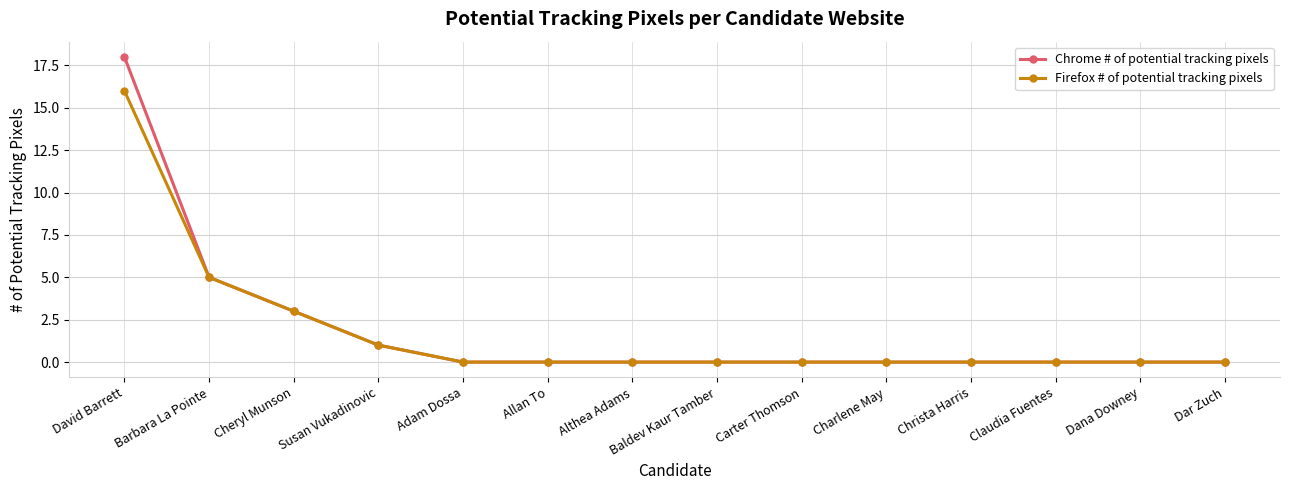

At which category is the sum across all series the highest?

David Barrett